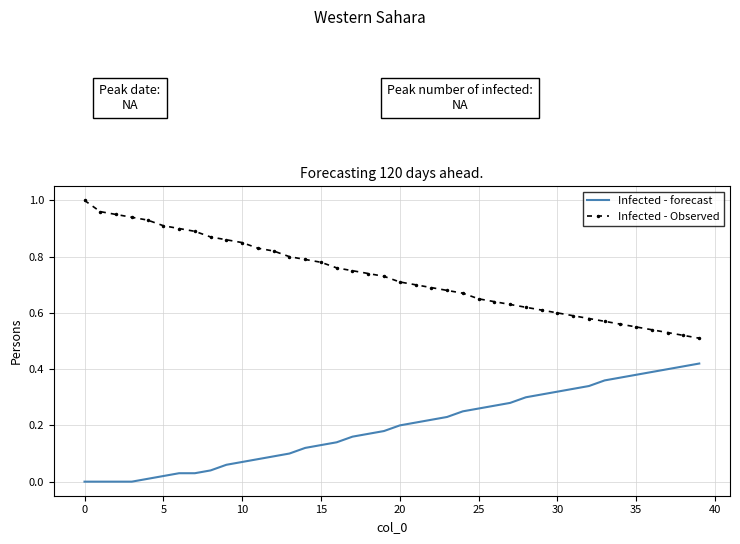

Which series has the largest total across all categories?

Infected - Observed